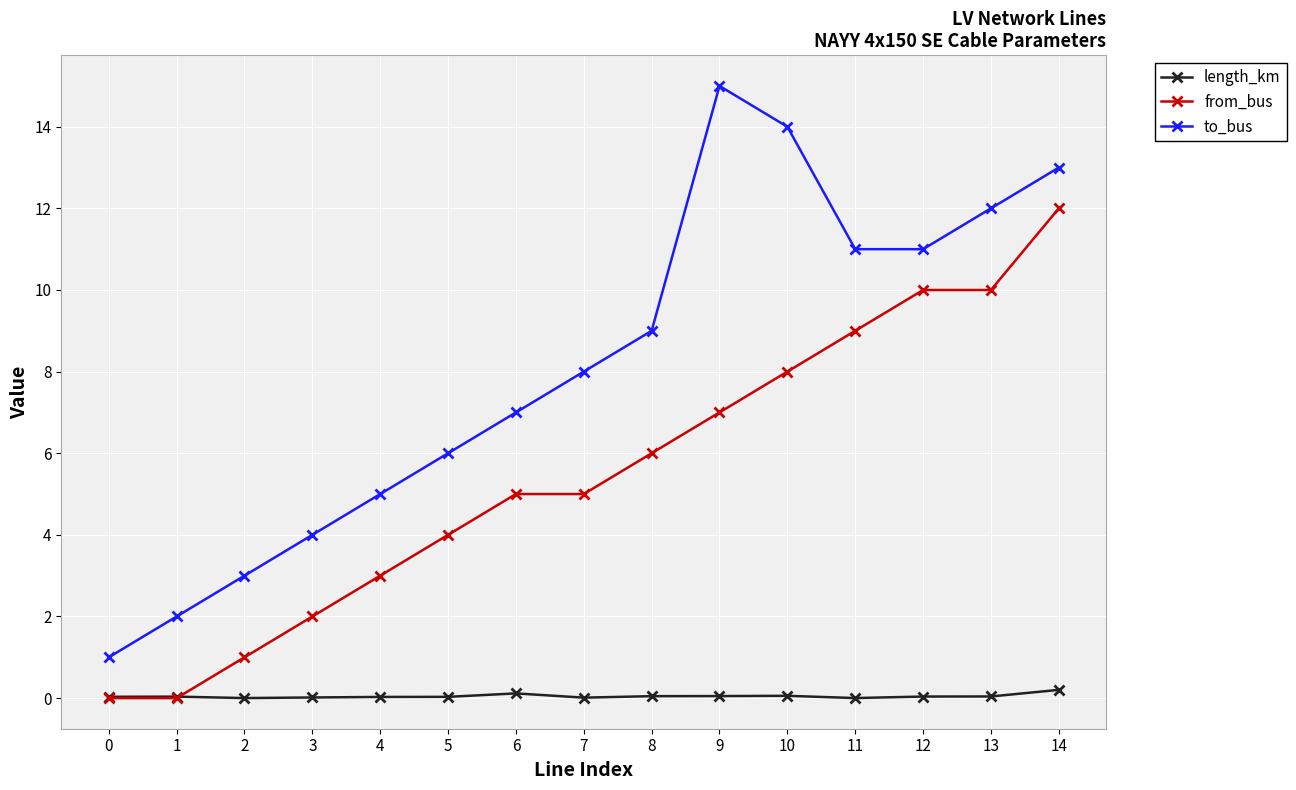

At which label is to_bus closest to 8?

7